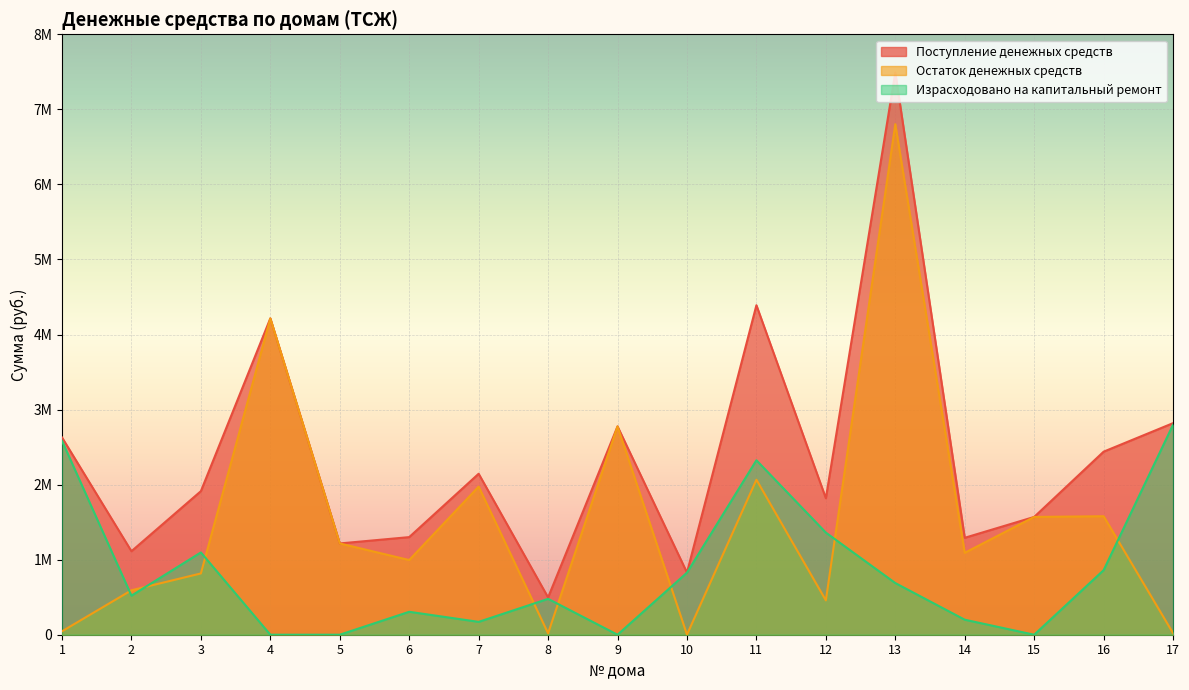

What is the sum of all Остаток денежных средств values?

26234367.2